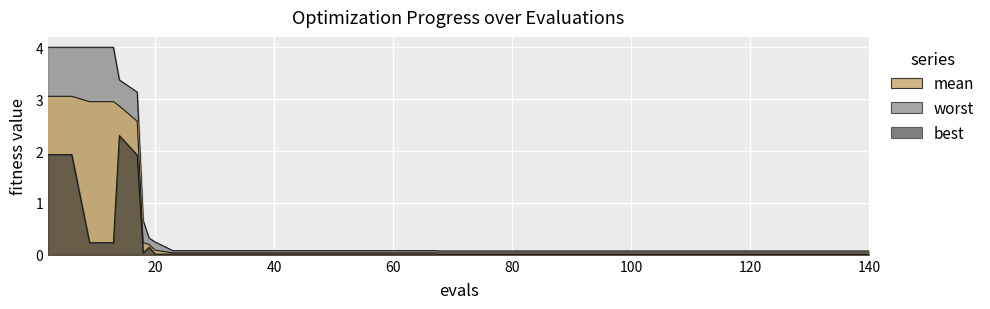

Is it true that mean equals 0.2 at 19?

True